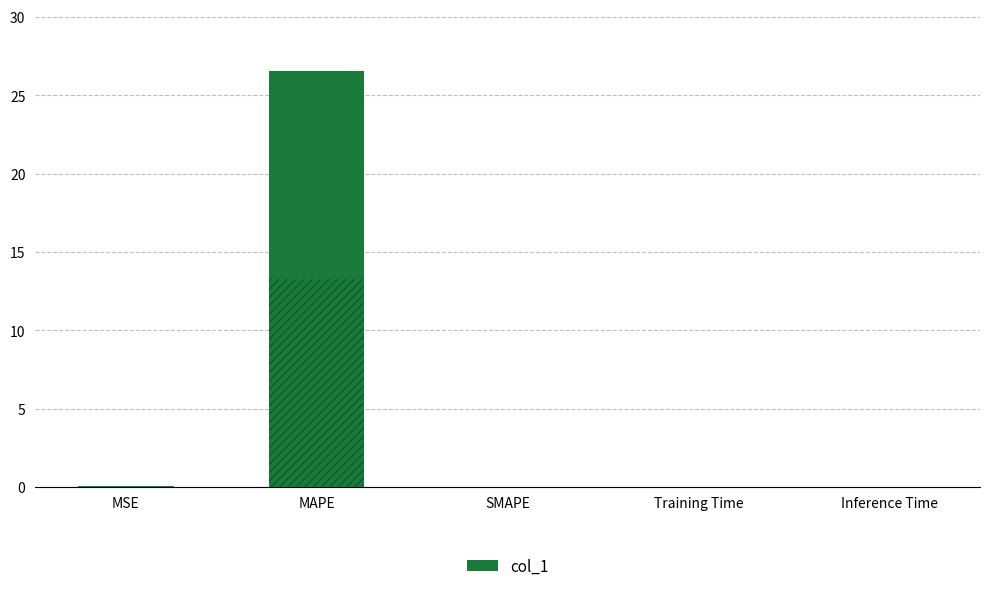

Count the number of categories in the chart.

5